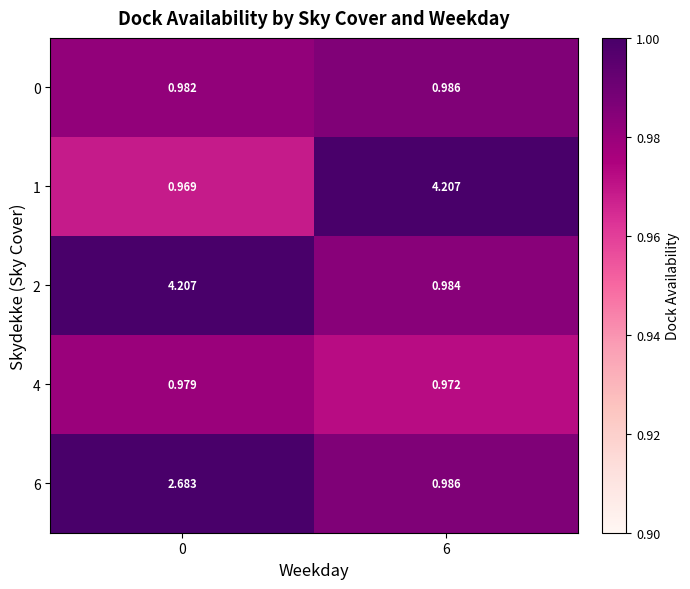

Which has a higher value, 0 or 6?

6